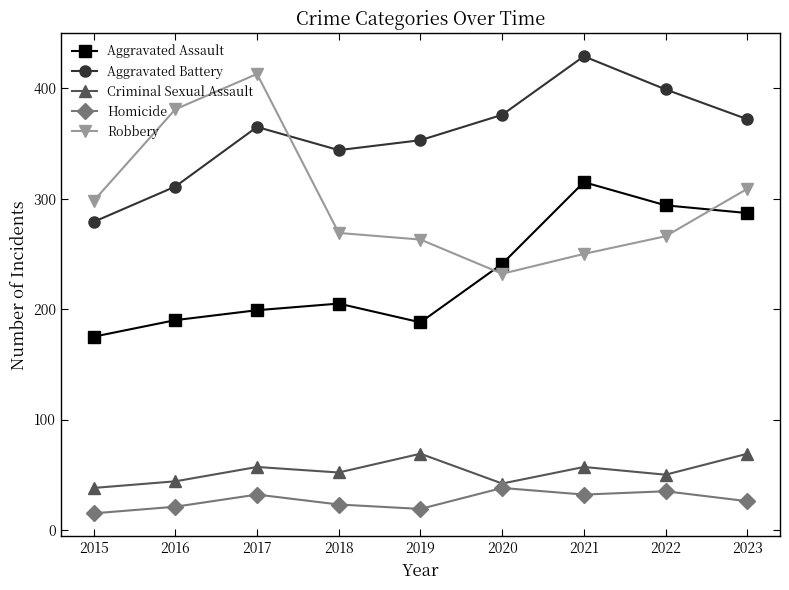

How many interior local peaks does the Aggravated Battery series have?

2